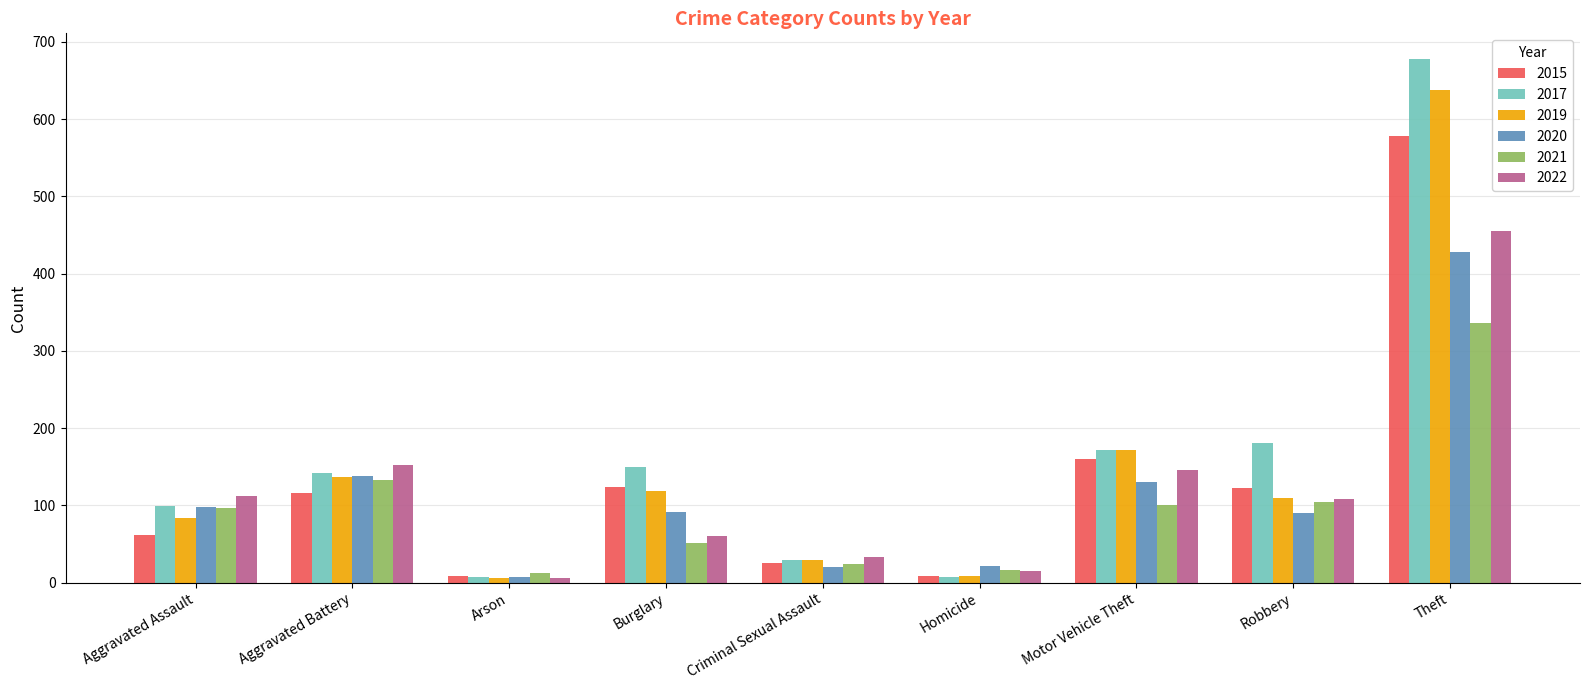

Which series has the largest total across all categories?

2017